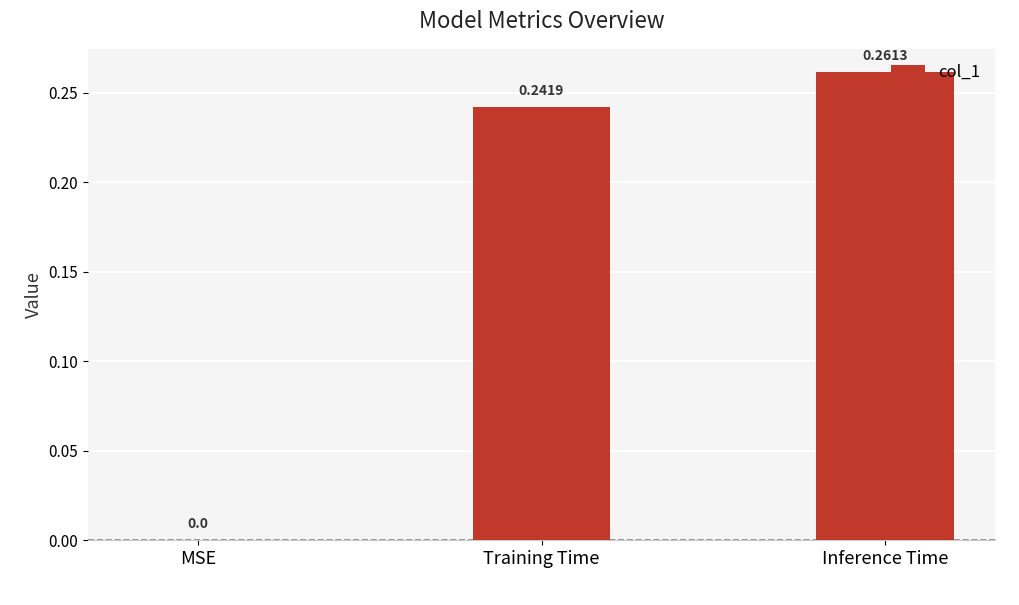

Does the chart contain stacked bars?

No